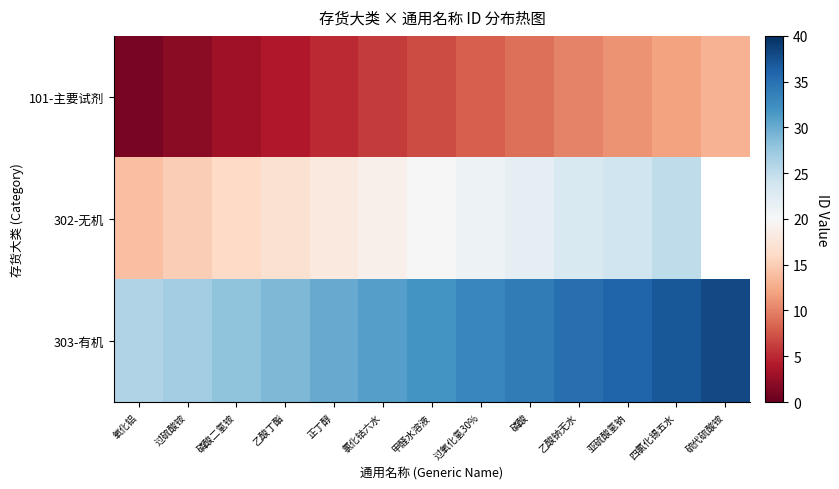

Where is 101-主要试剂 nearest to the value 7?

甲醛水溶液